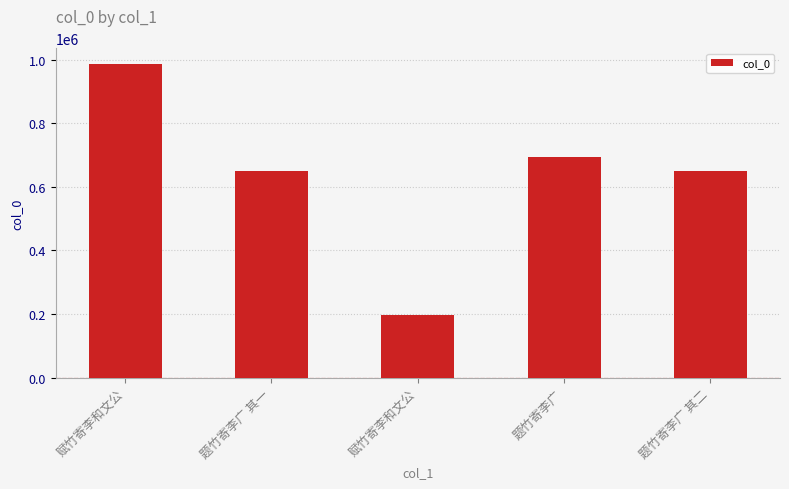

What is the sum of the values at 赋竹寄李和文公 and 题竹寄李广?

1678483